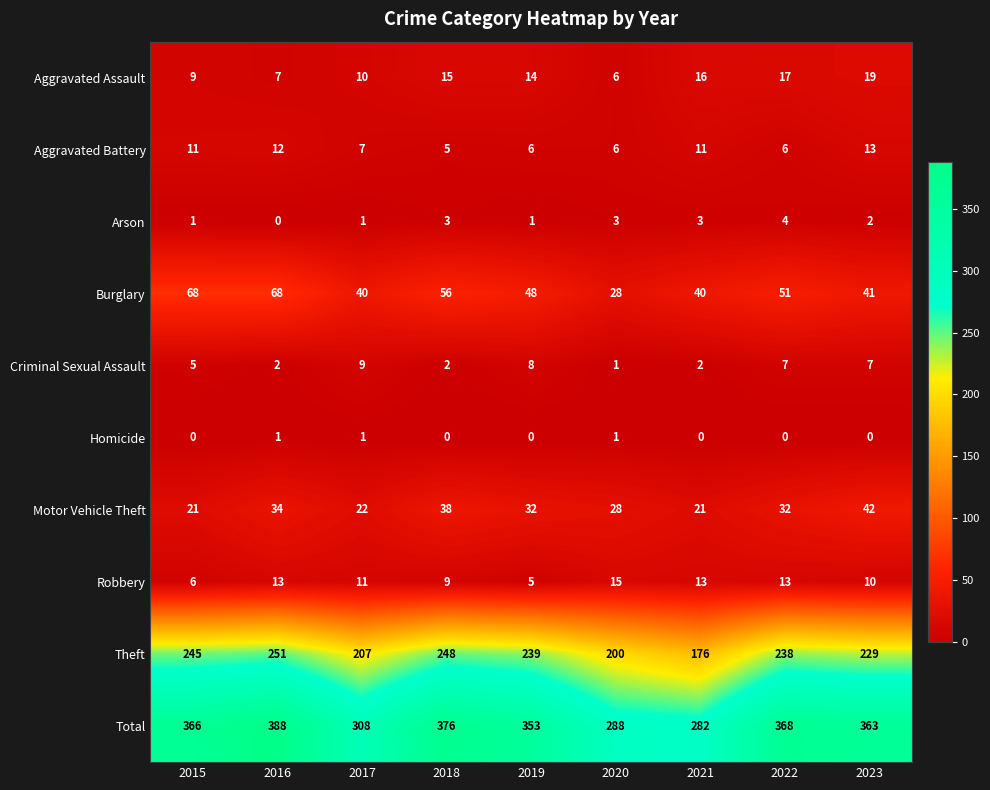

What is the greatest value displayed?

388